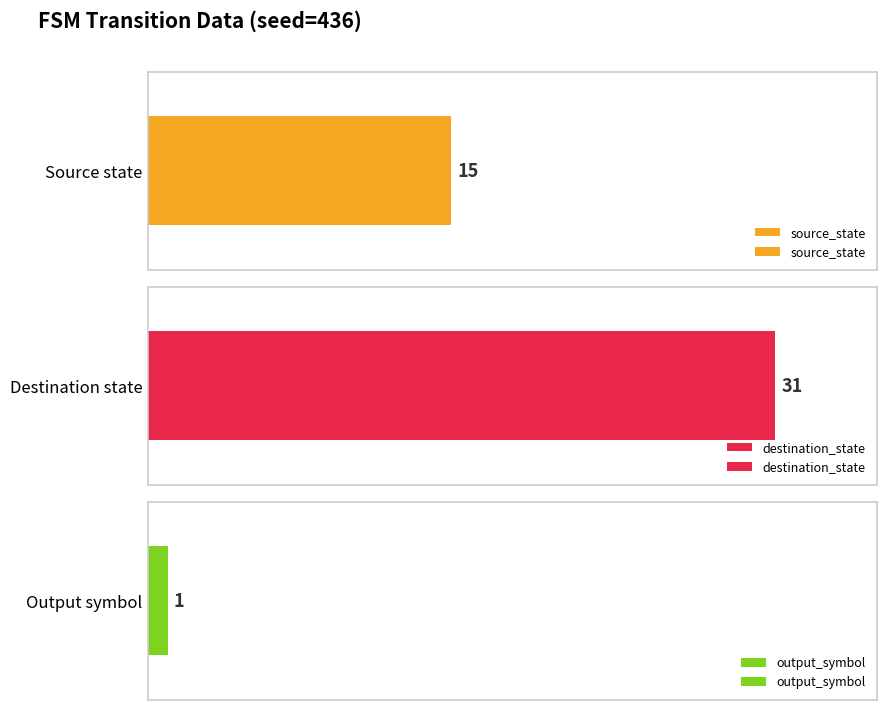

Which series has the widest spread of values?

destination_state